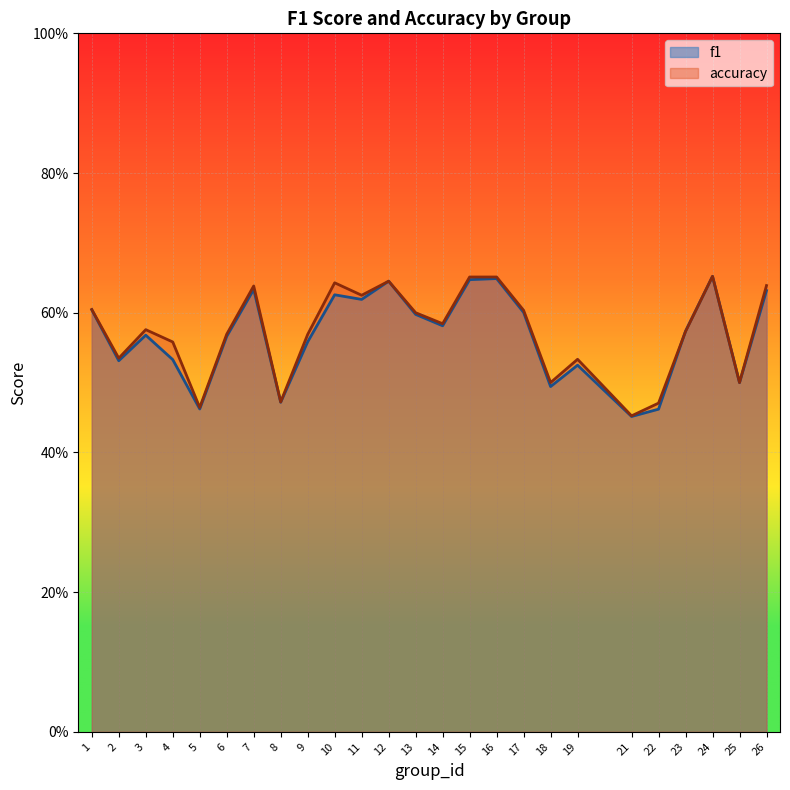

Rank the series by their average value, from lowest to highest.

f1, accuracy